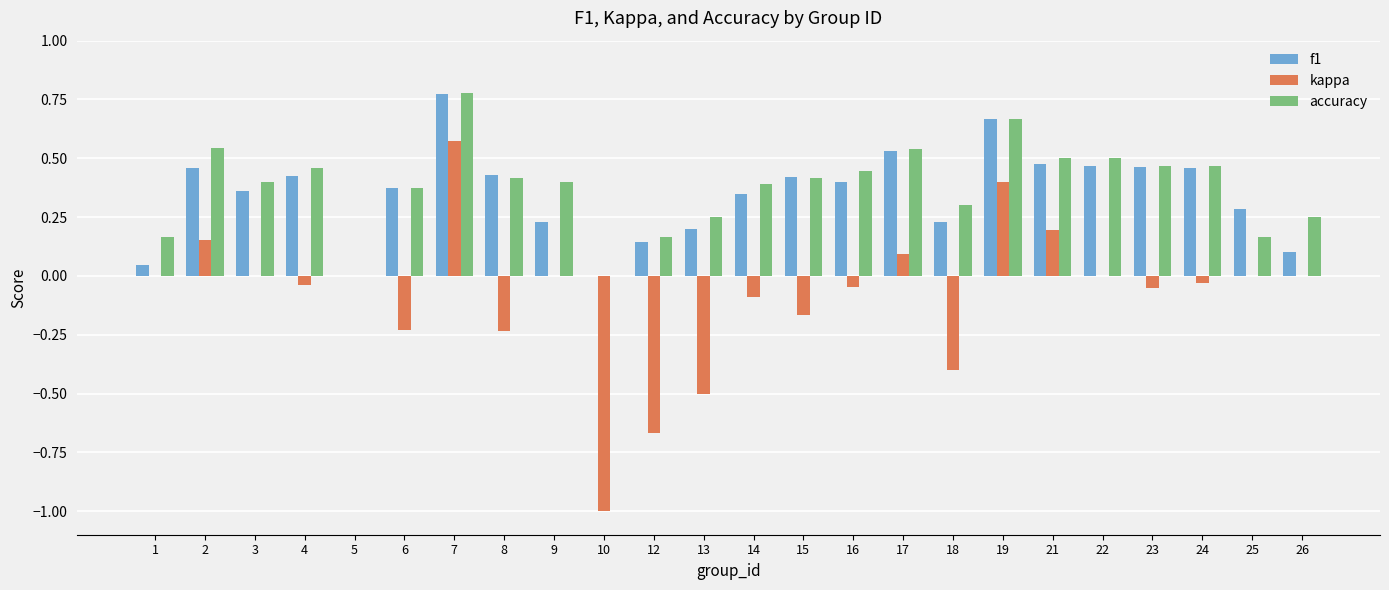

What are all the series names shown in the legend?

f1, kappa, accuracy